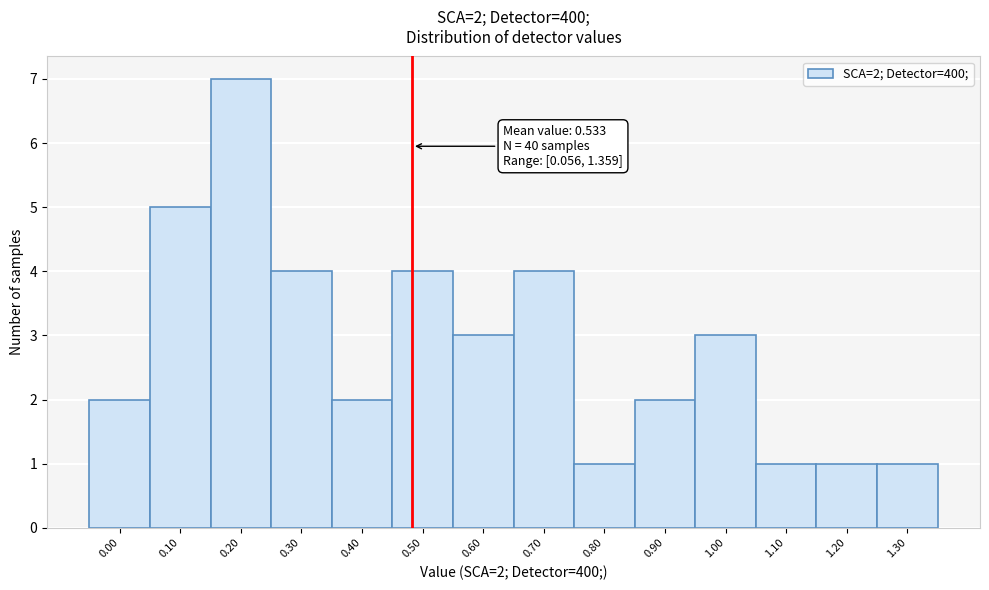

Reading left to right, extract all data points from this chart.

2	5	7	4	2	4	3	4	1	2	3	1	1	1